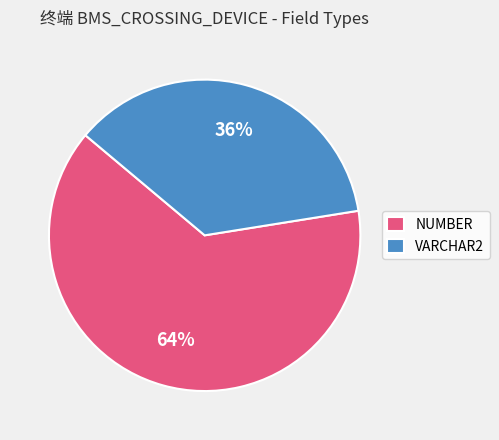

What is the smallest slice in the pie chart?

VARCHAR2